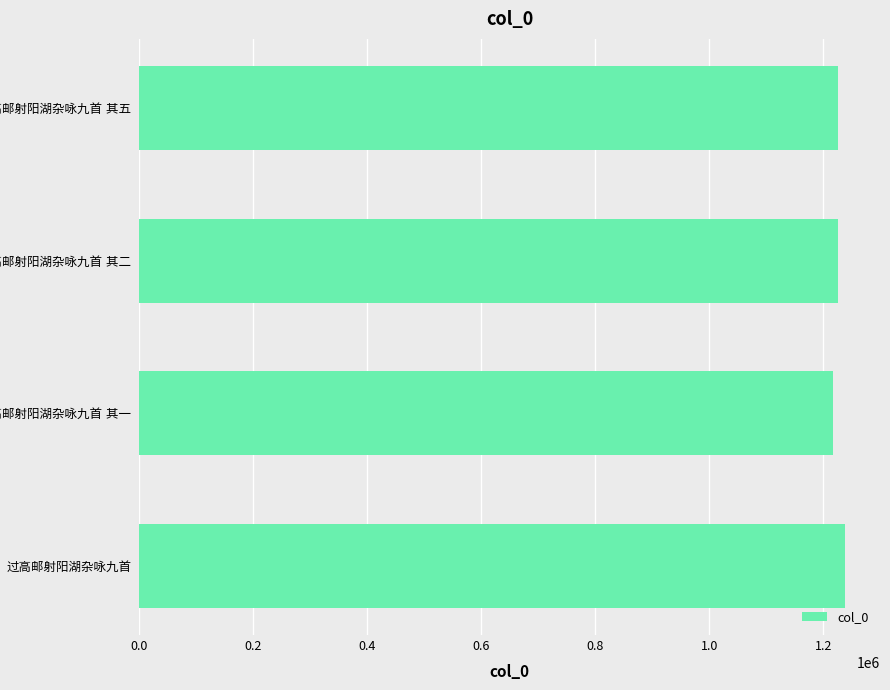

What is the minimum value shown in the chart?

1216287